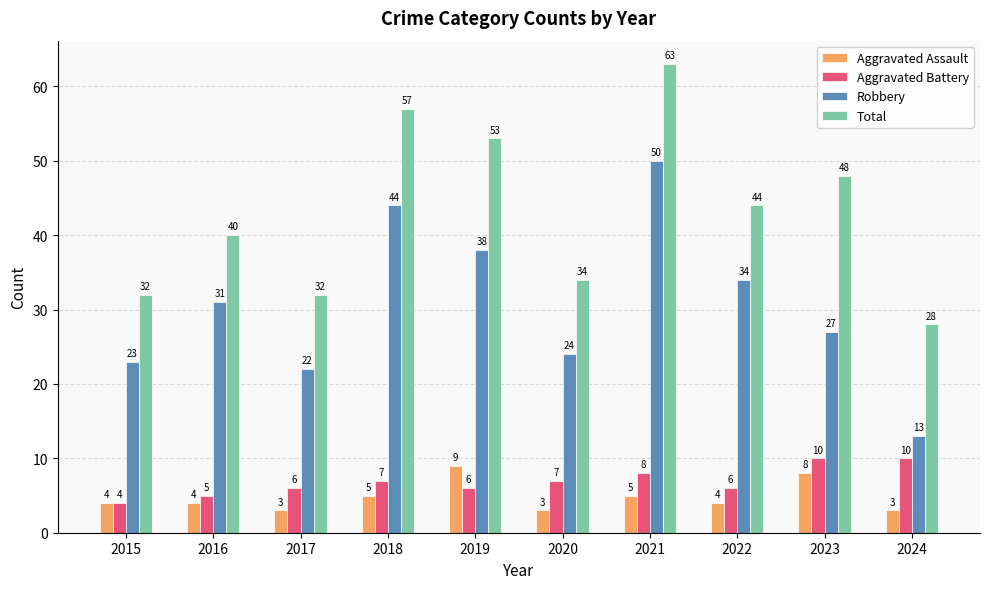

The value of Aggravated Assault at 2016 is 6. True or false?

False